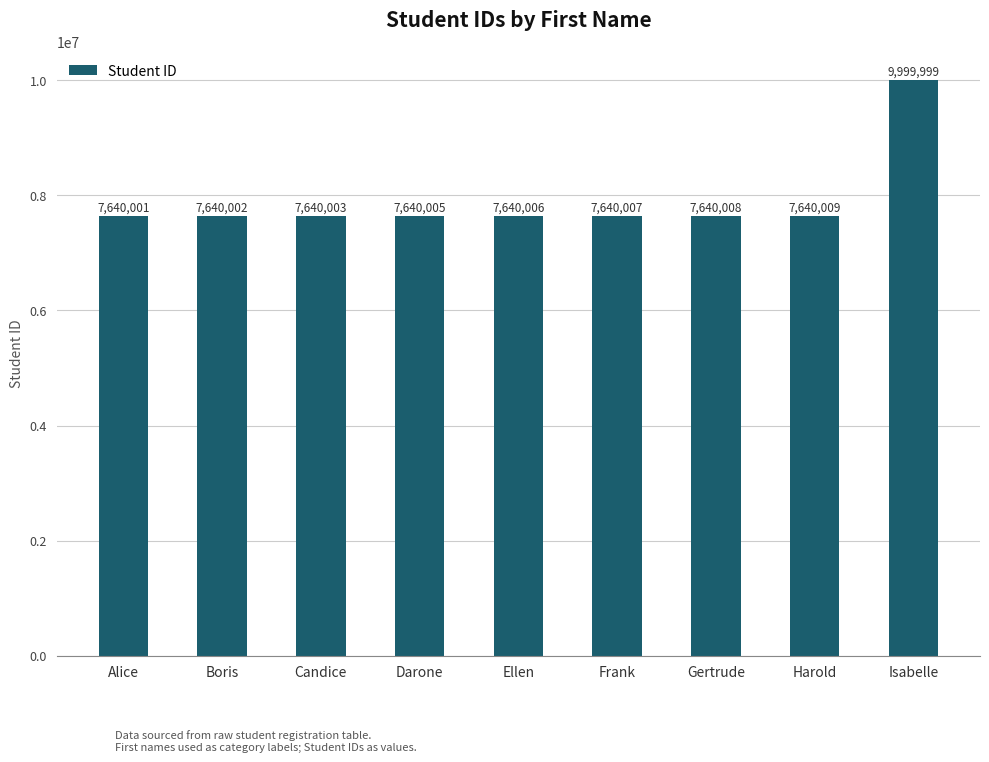

Rank the categories by value from highest to lowest.

Isabelle, Harold, Gertrude, Frank, Ellen, Darone, Candice, Boris, Alice